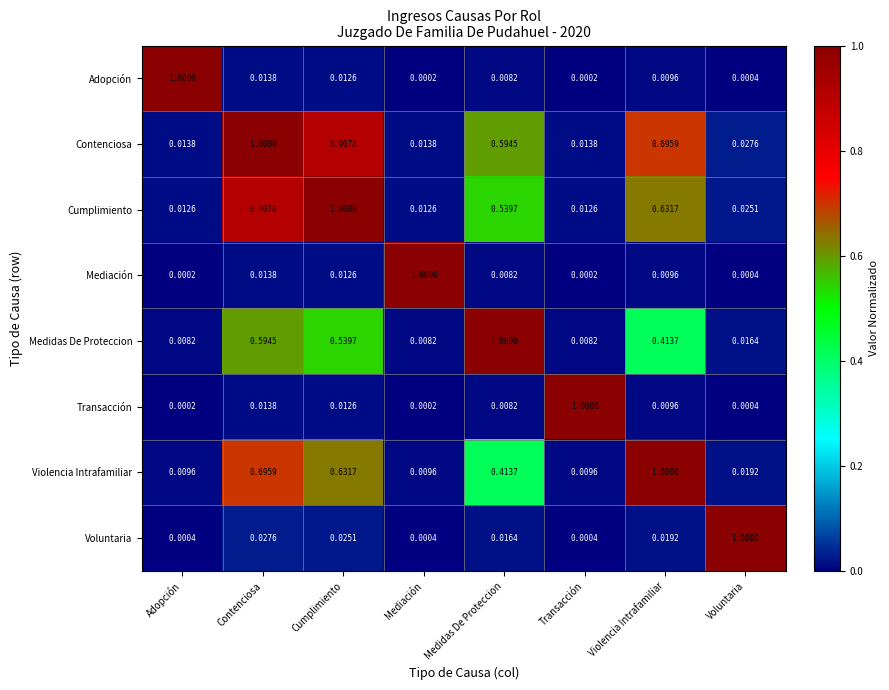

Which category has the highest value in the Cumplimiento series?

Cumplimiento